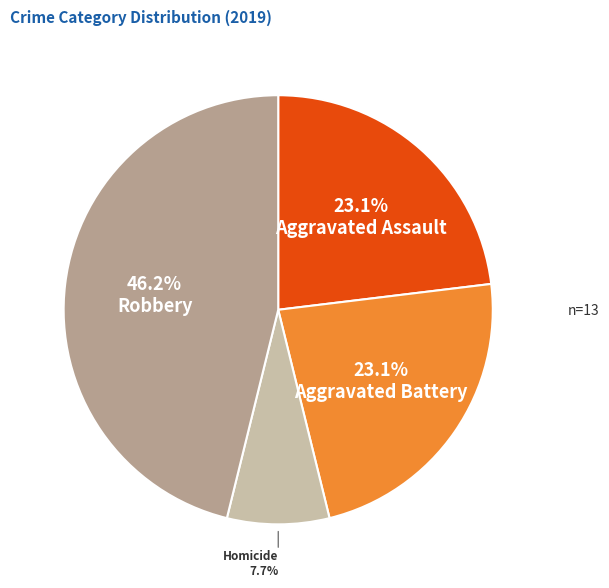

How many slices are in this pie chart?

4